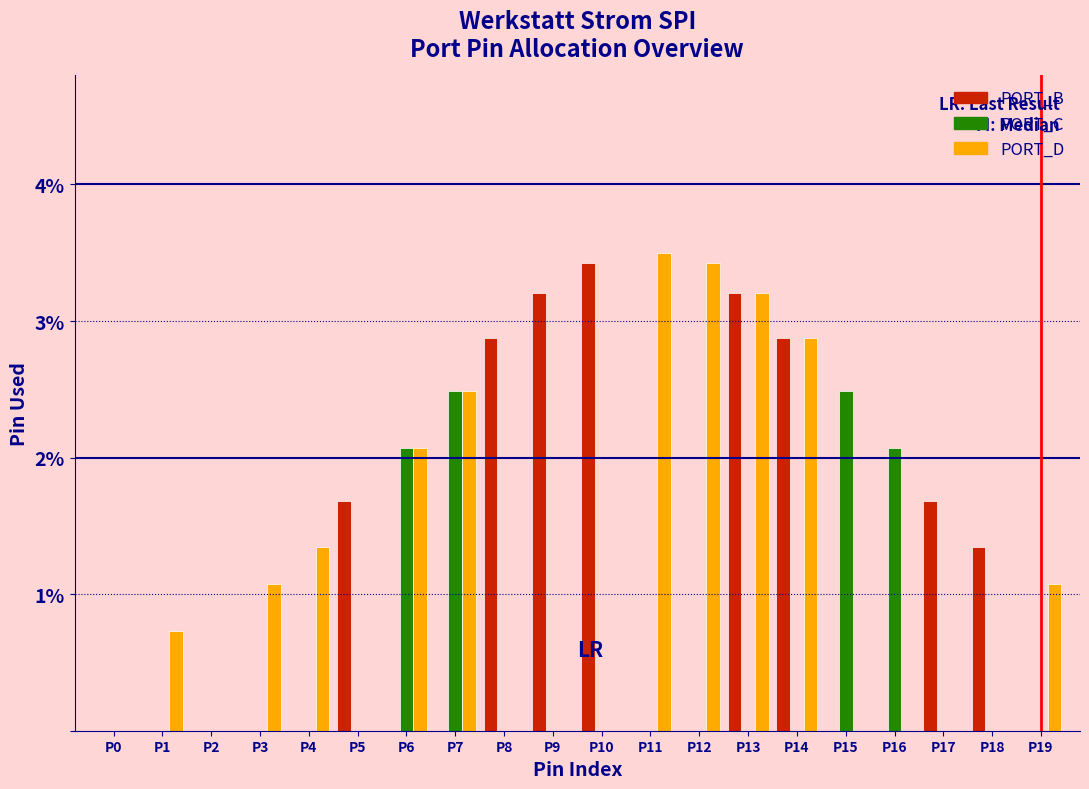

What is the maximum value shown in the chart?

3.5